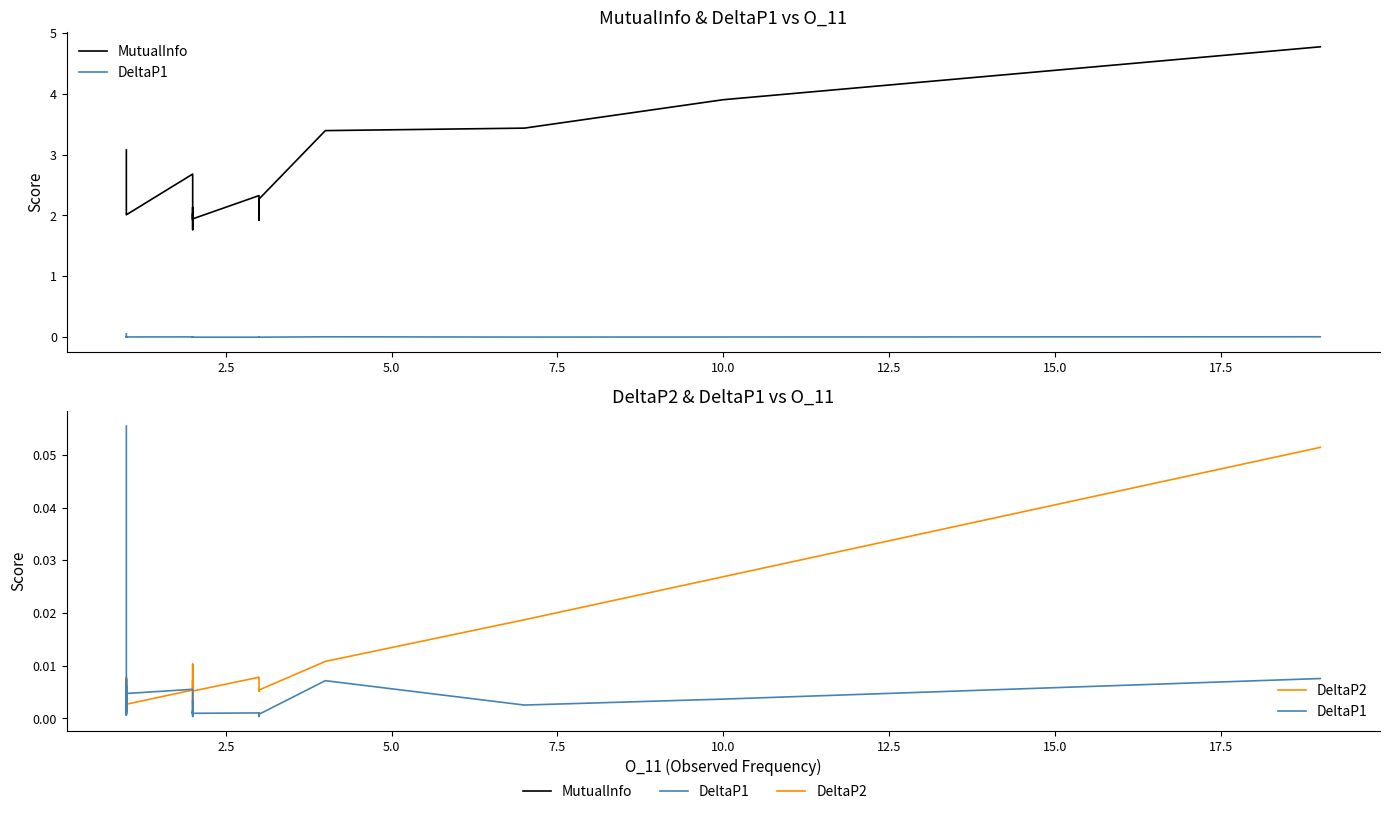

Which category has the highest value in the DeltaP2 series?

19